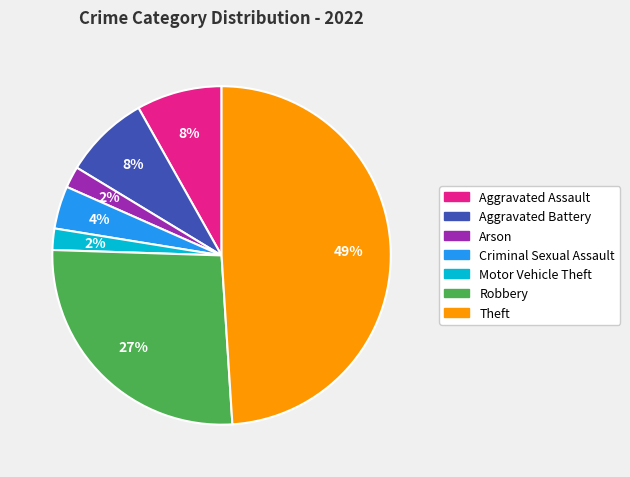

The Robbery slice represents 34% of the pie. True or false?

False